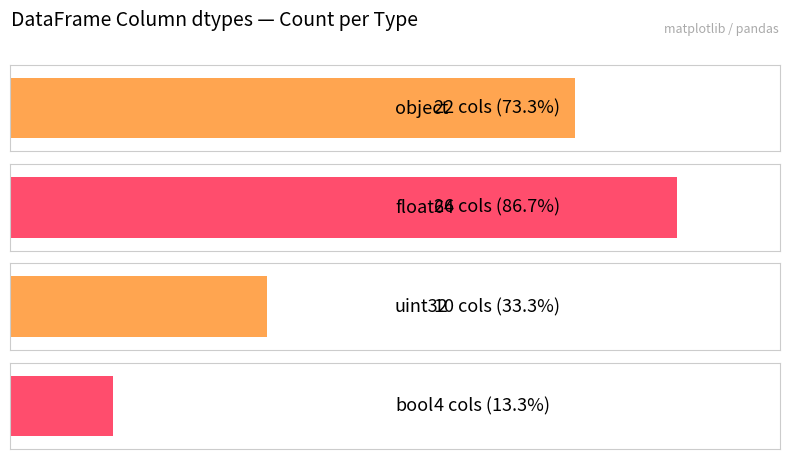

Which label corresponds to the smallest value in the chart?

bool